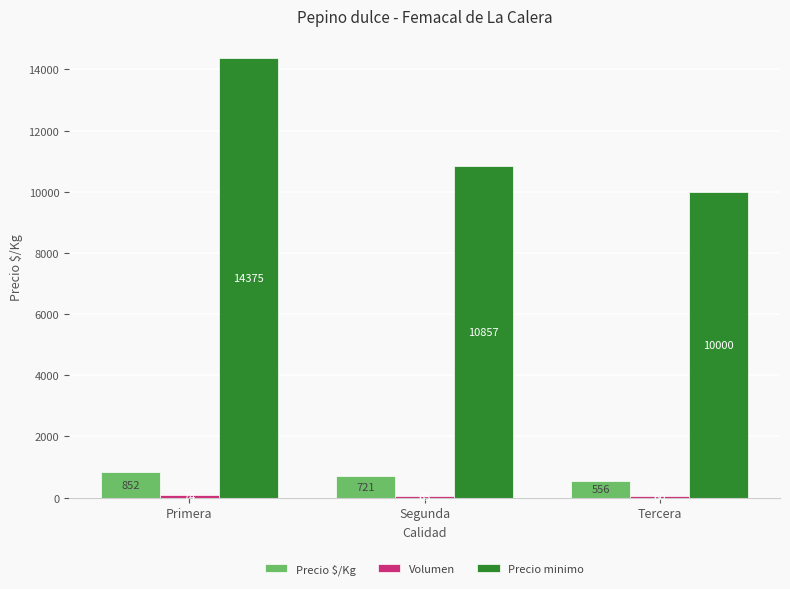

The Precio $/Kg series shows 224 at Segunda. True or false?

False